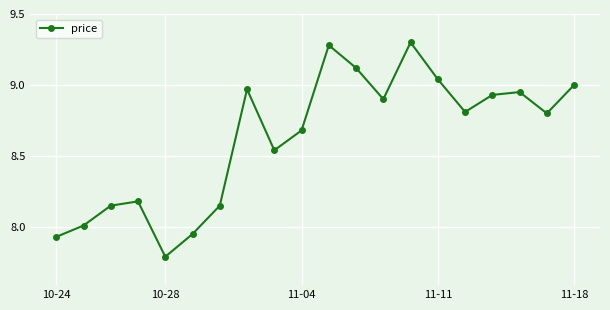

What is the minimum value shown in the chart?

7.8